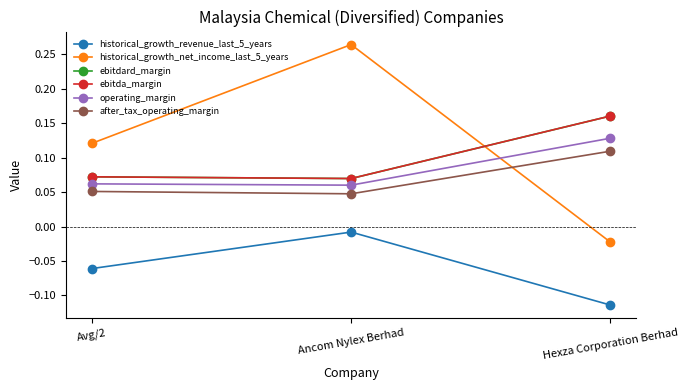

What position from the left is Avg/2?

1